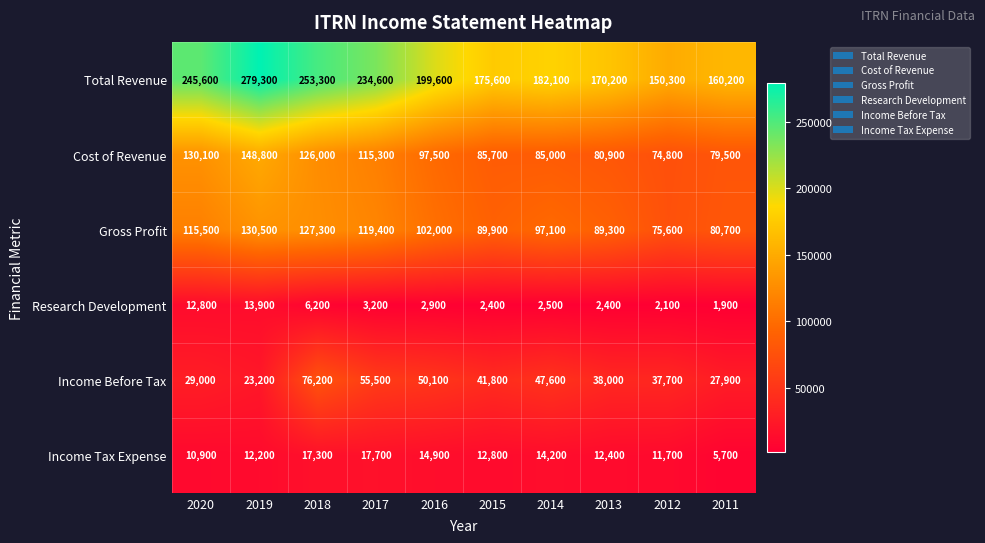

Which series changed the most between 2016 and 2014?

Total Revenue